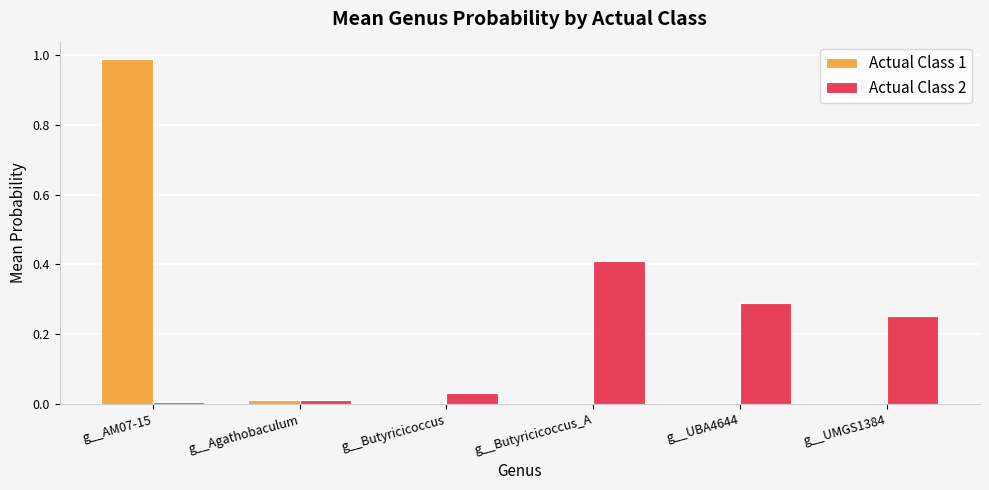

At which category is the sum across all series the highest?

g__AM07-15